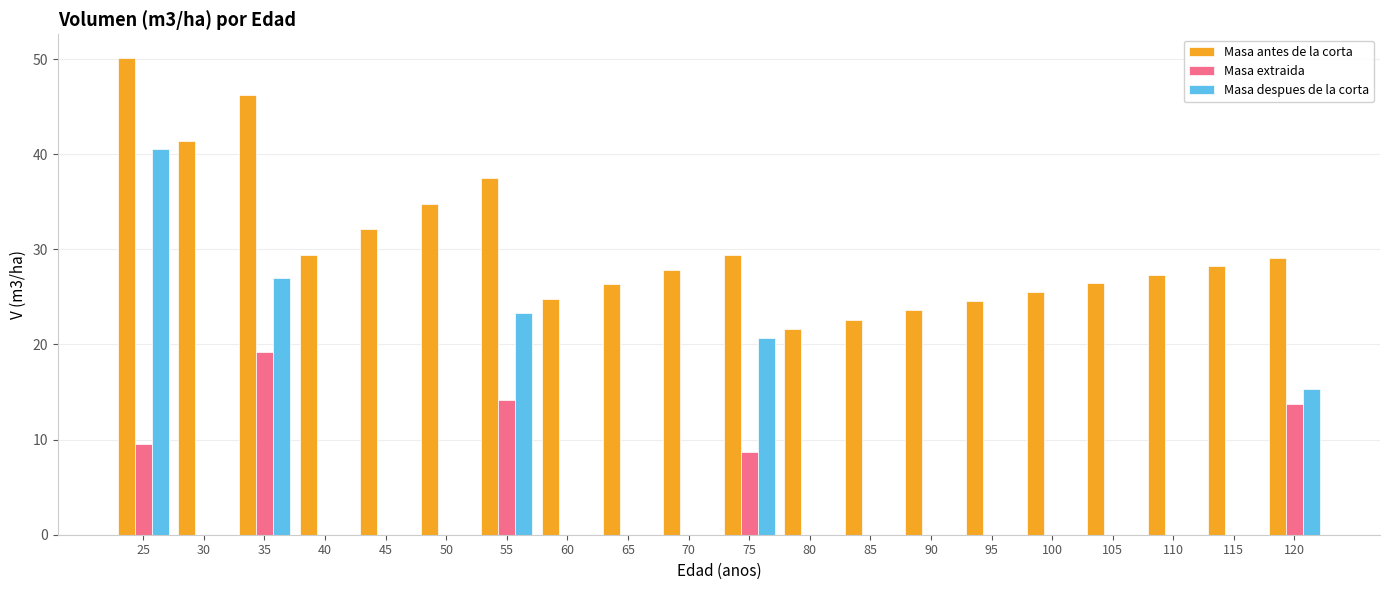

What is the sum of the Masa antes de la corta values at 80 and 40?

51.0